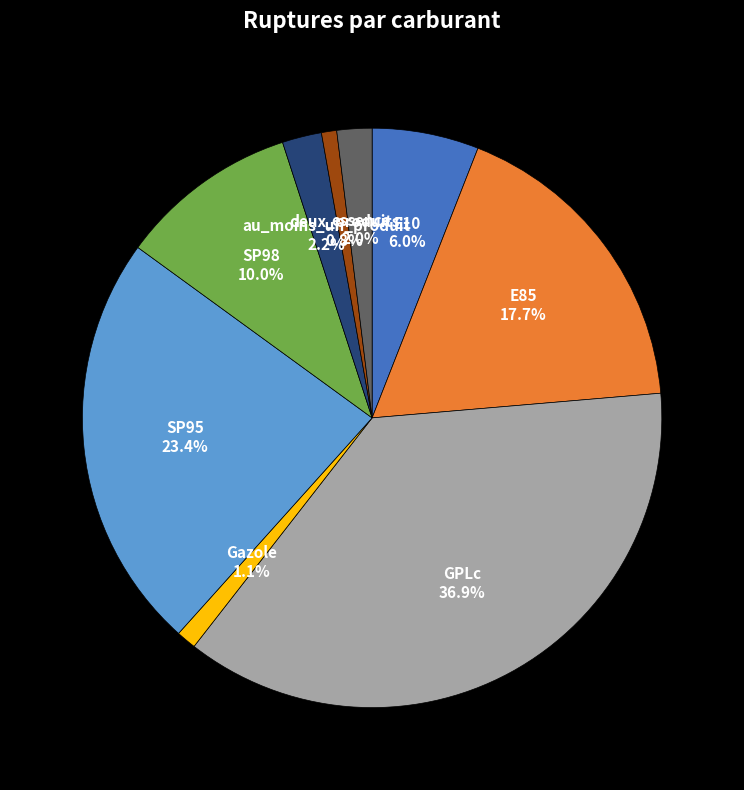

What is the largest slice in the pie chart?

GPLc